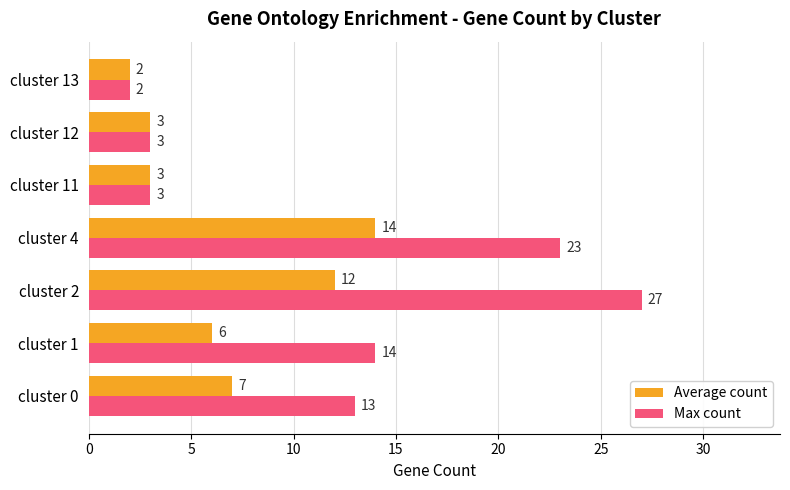

The Max count series shows 27 at cluster 2. True or false?

True